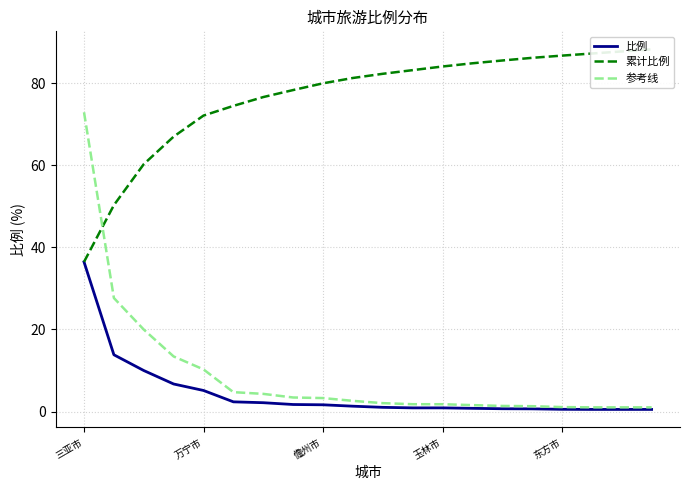

What is the average value of the 累计比例 series?

76.6